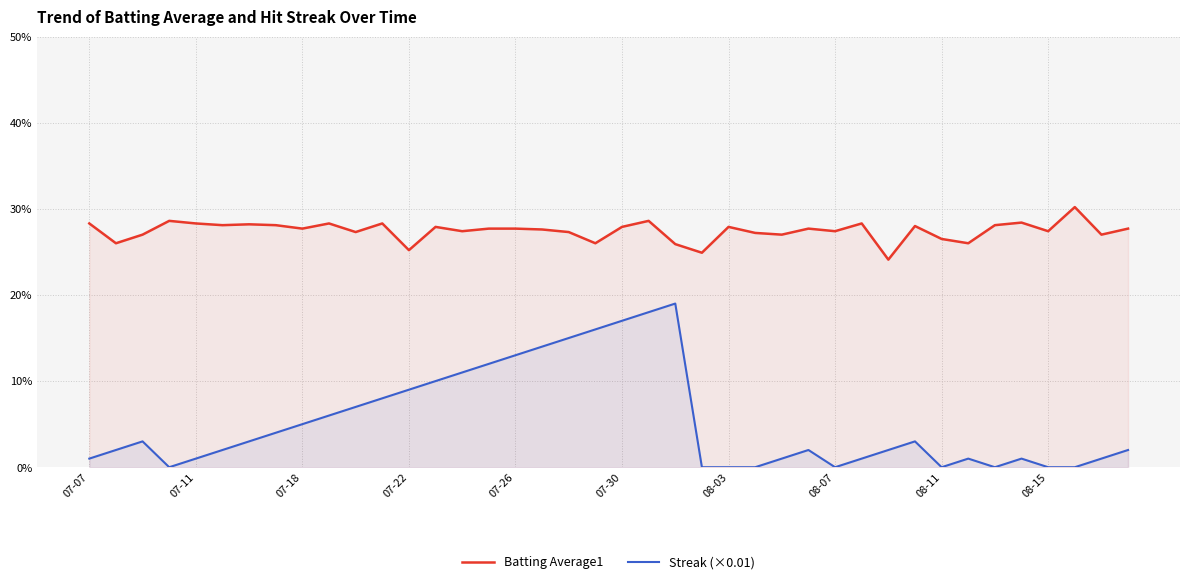

Rank the series by their maximum value, from lowest to highest.

Streak (×0.01), Batting Average1